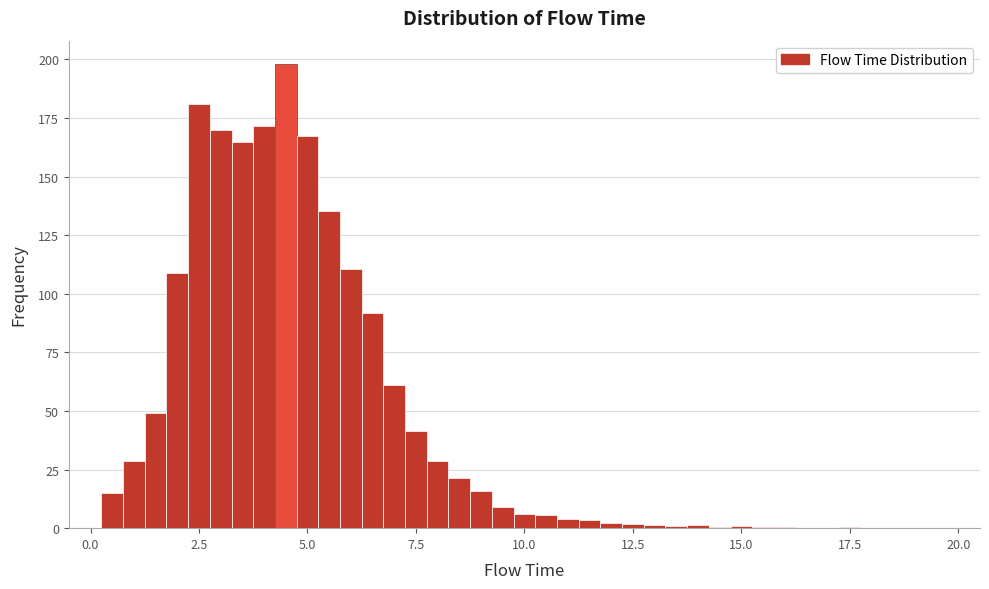

Around what value on the x-axis is the tallest bar? Give the approximate position of its centre, as read against the axis.

4.5